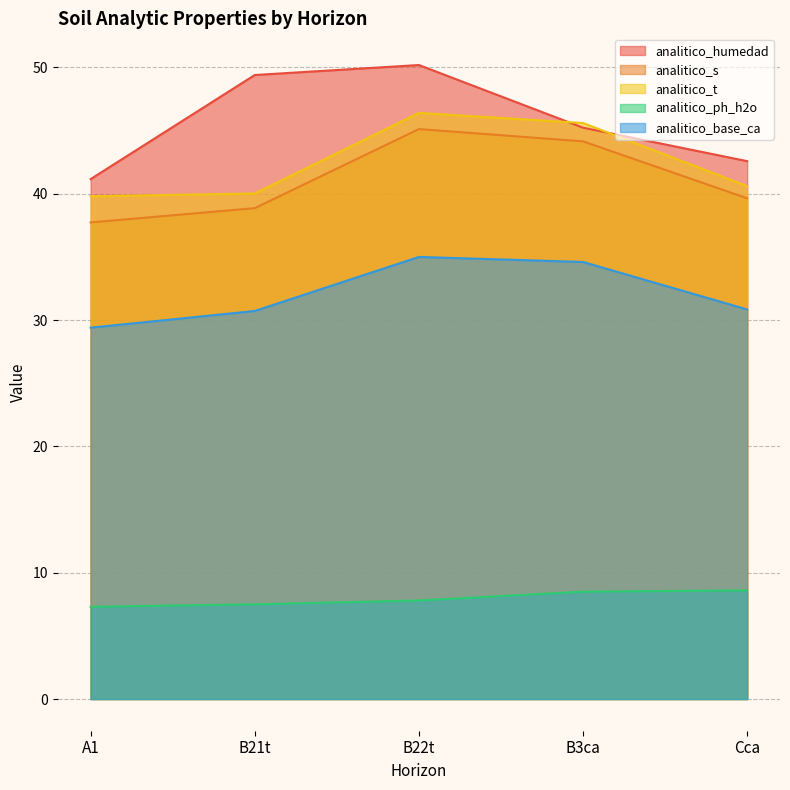

Is the value of analitico_s at B22t greater than the value of analitico_humedad at B21t?

No